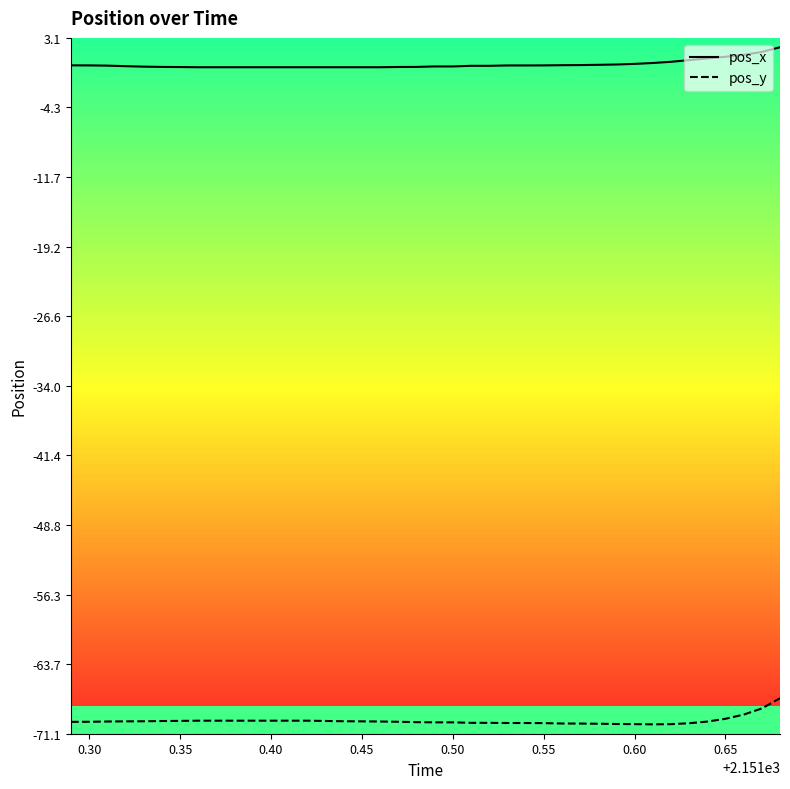

True or false: pos_y and pos_x intersect in this chart.

False